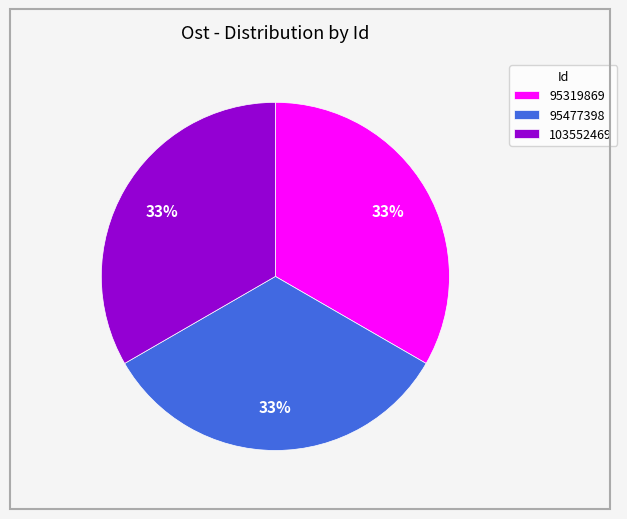

What is the ratio of the value at 103552469 to the value at 95319869?

1.0